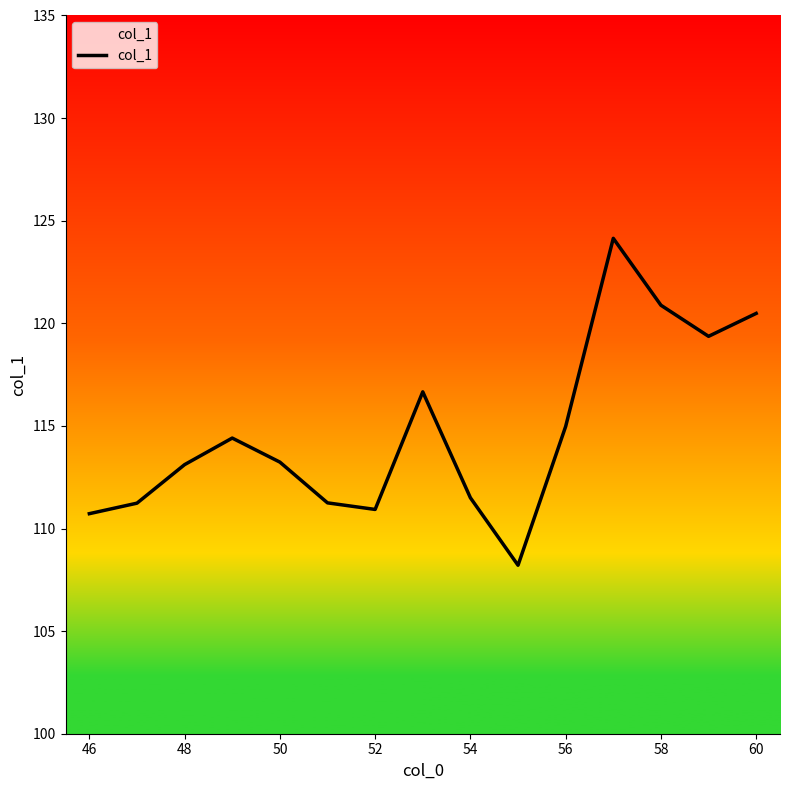

What is the minimum value shown in the chart?

108.2